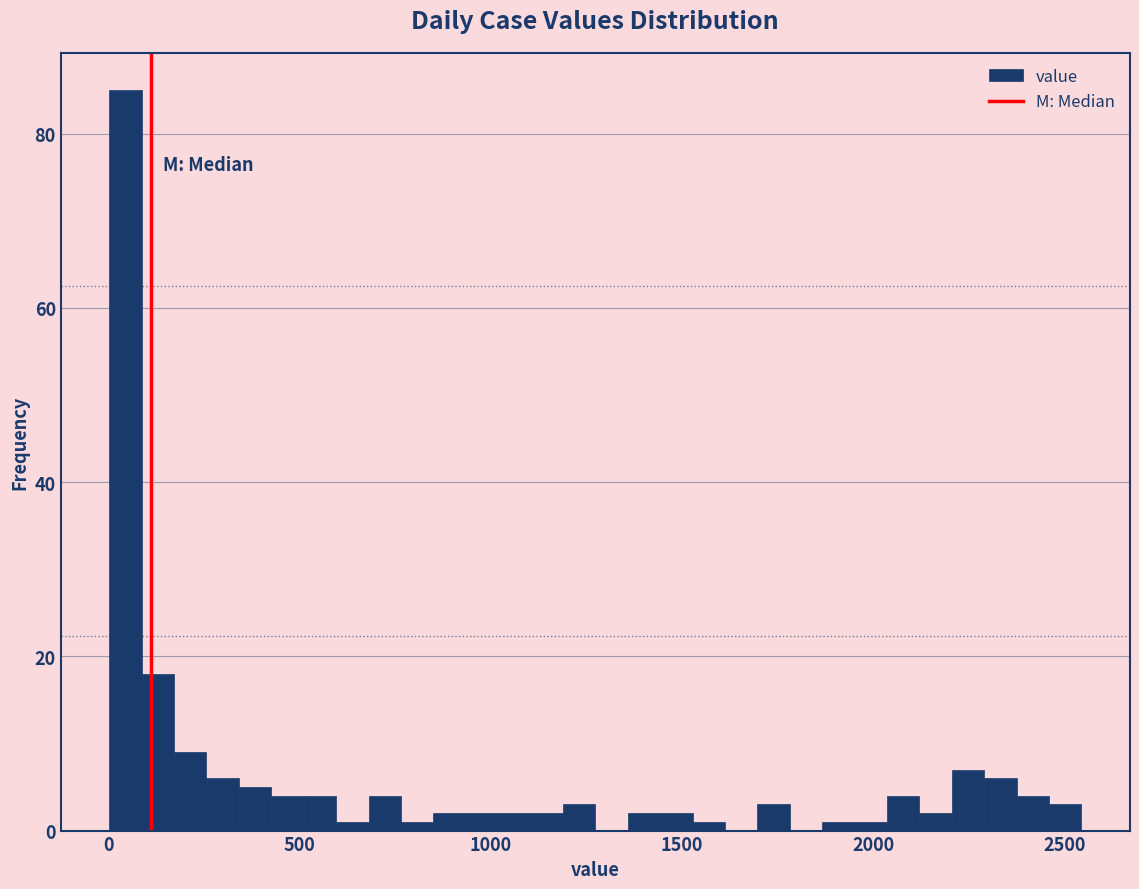

Read against the x-axis, roughly where is the centre of the tallest bar?

50